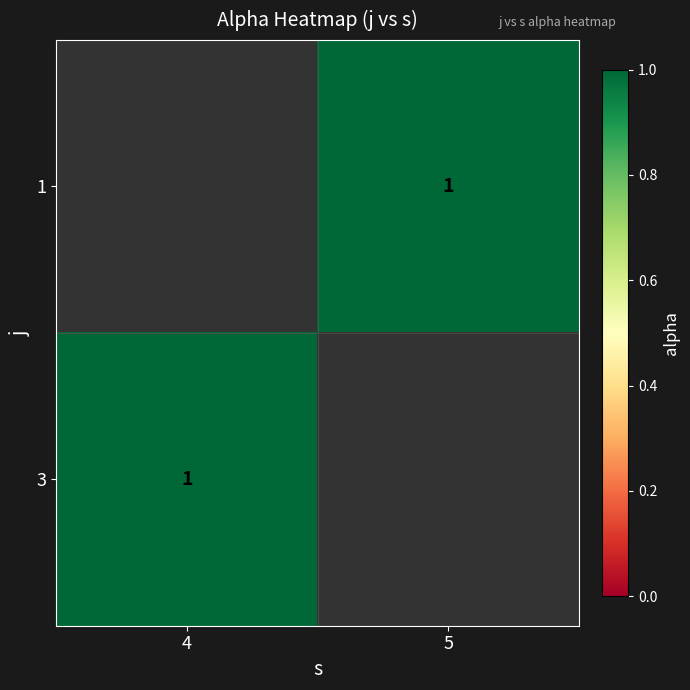

Is it true that 1 equals 1.0 at 5?

True